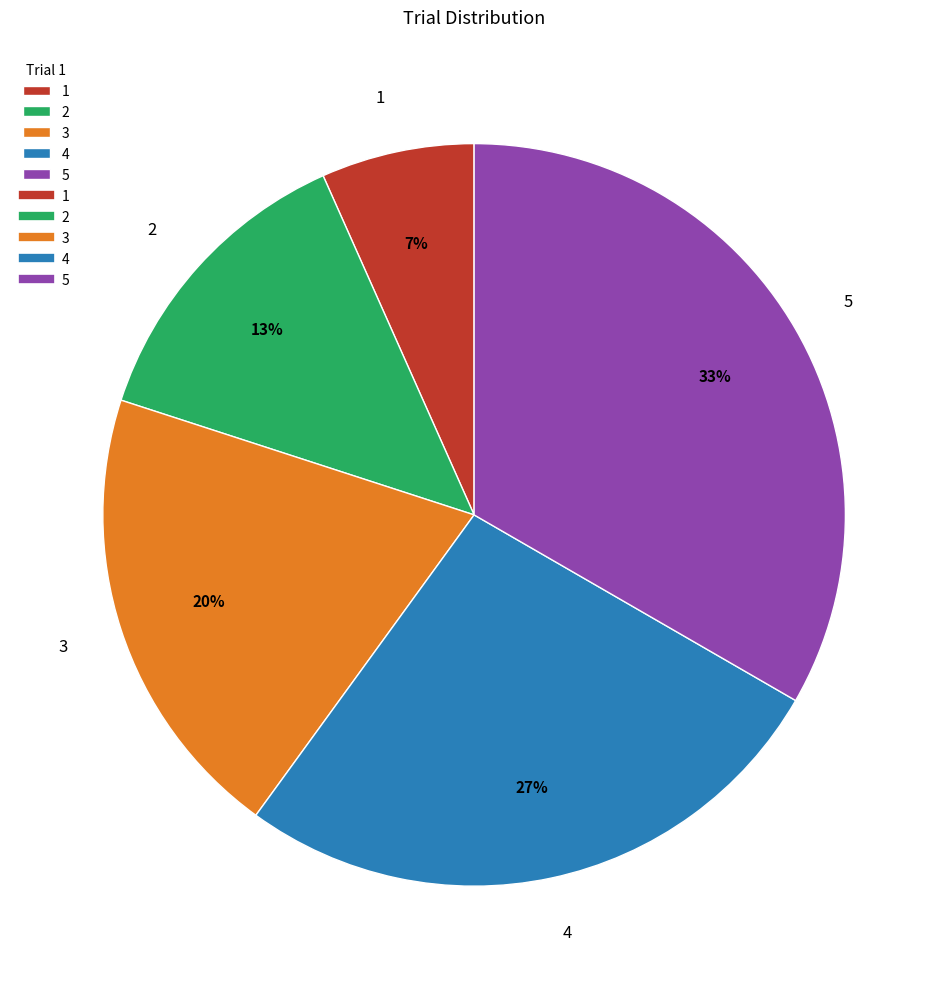

To the nearest percent, what is the average slice percentage?

20%